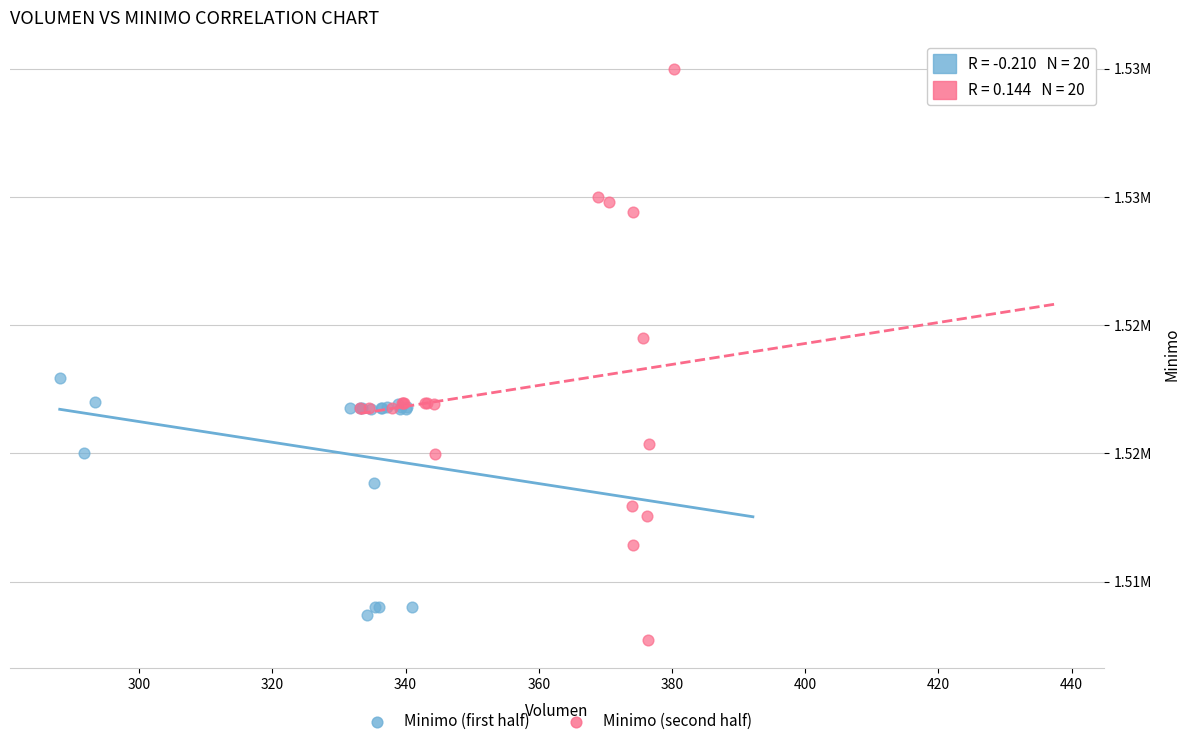

What are all the series names shown in the legend?

Minimo (first half), Minimo (second half)